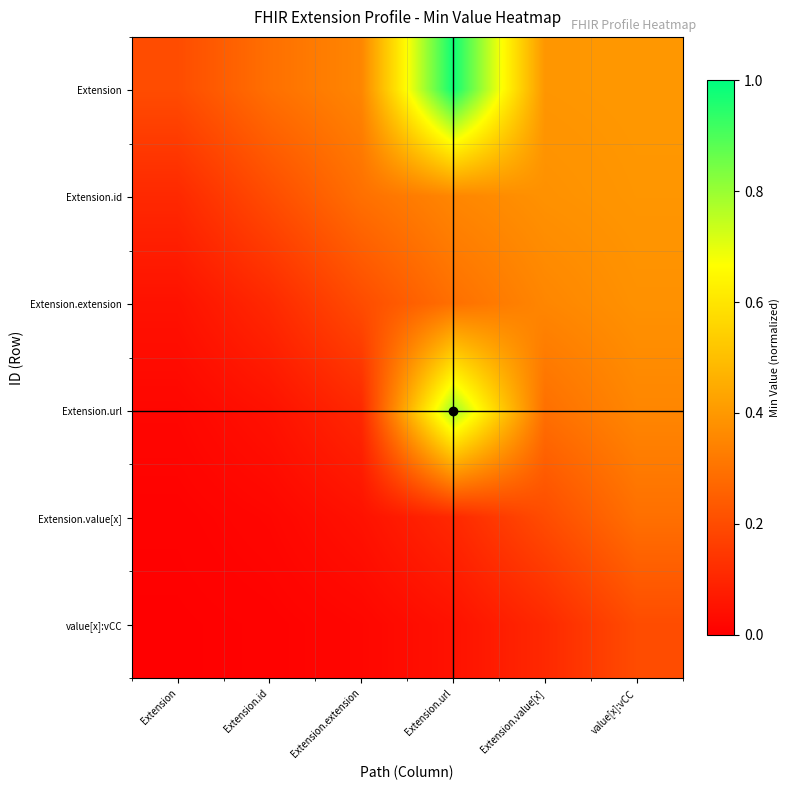

What value does the Extension.extension series have at value[x]:vCC?

0.4